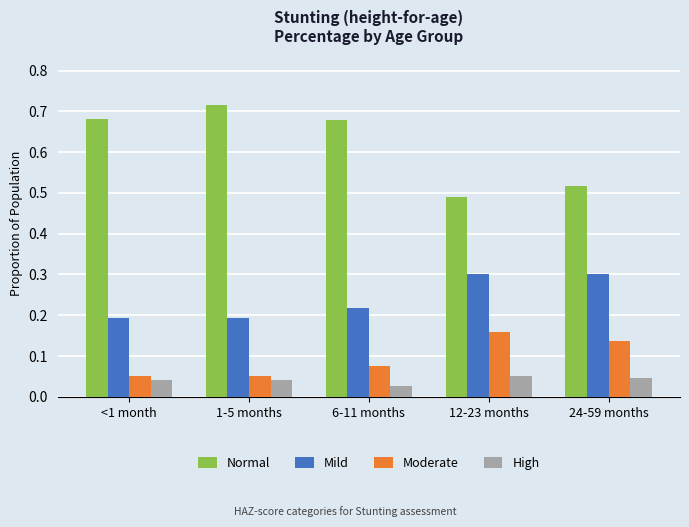

Which series has the largest total across all categories?

Normal